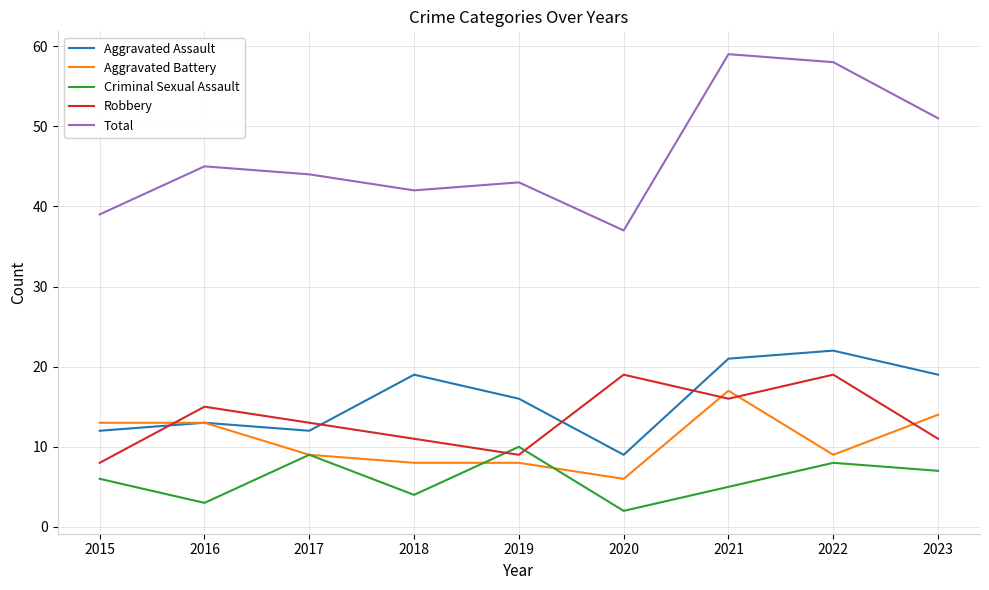

What is the difference between the second highest and minimum values in the Aggravated Assault series?

12